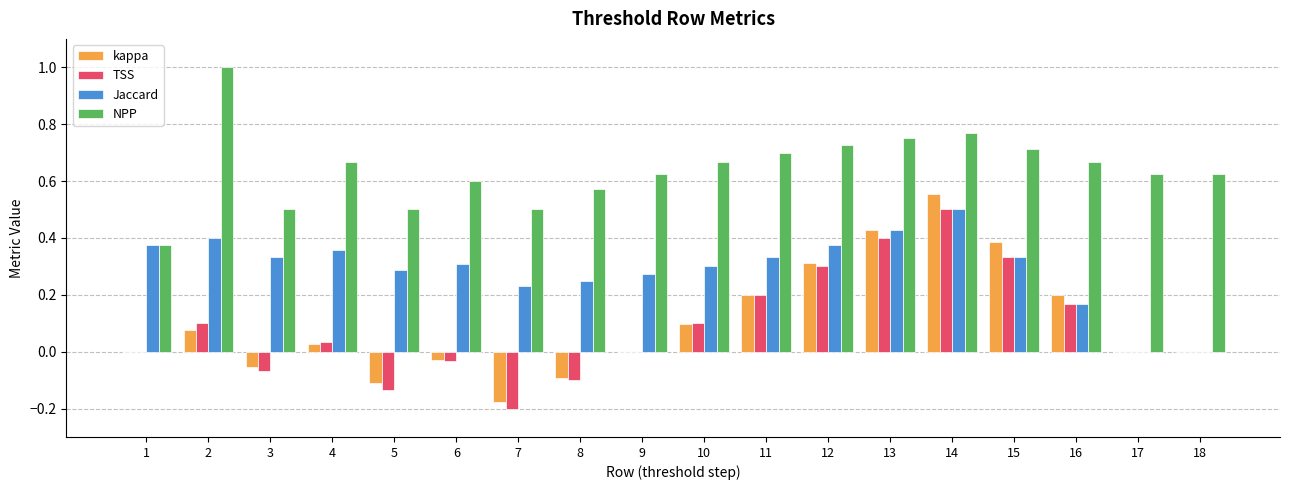

Is the value of kappa at 8 greater than the value of Jaccard at 5?

No